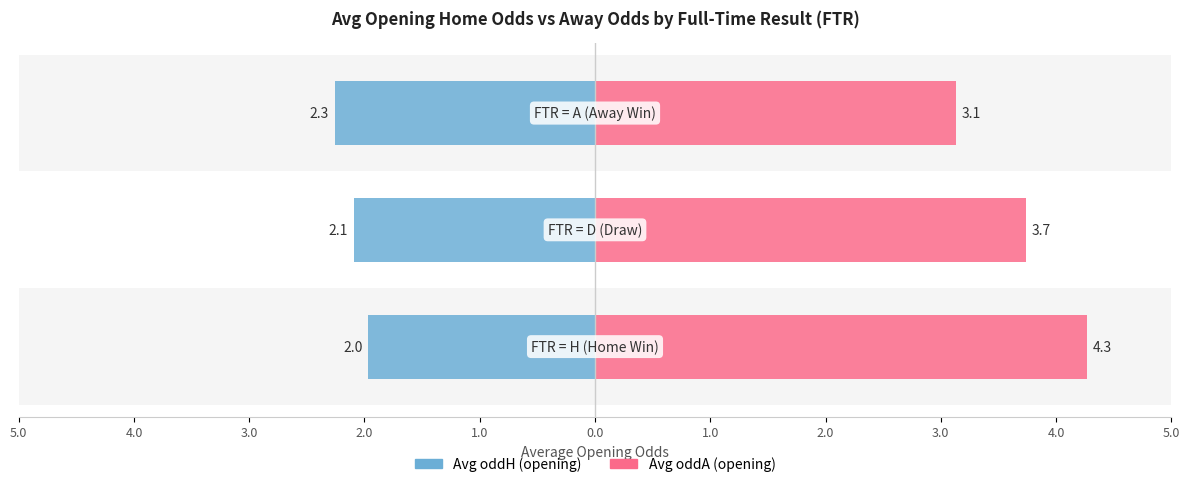

What is the lowest value of the Avg oddH series?

2.0